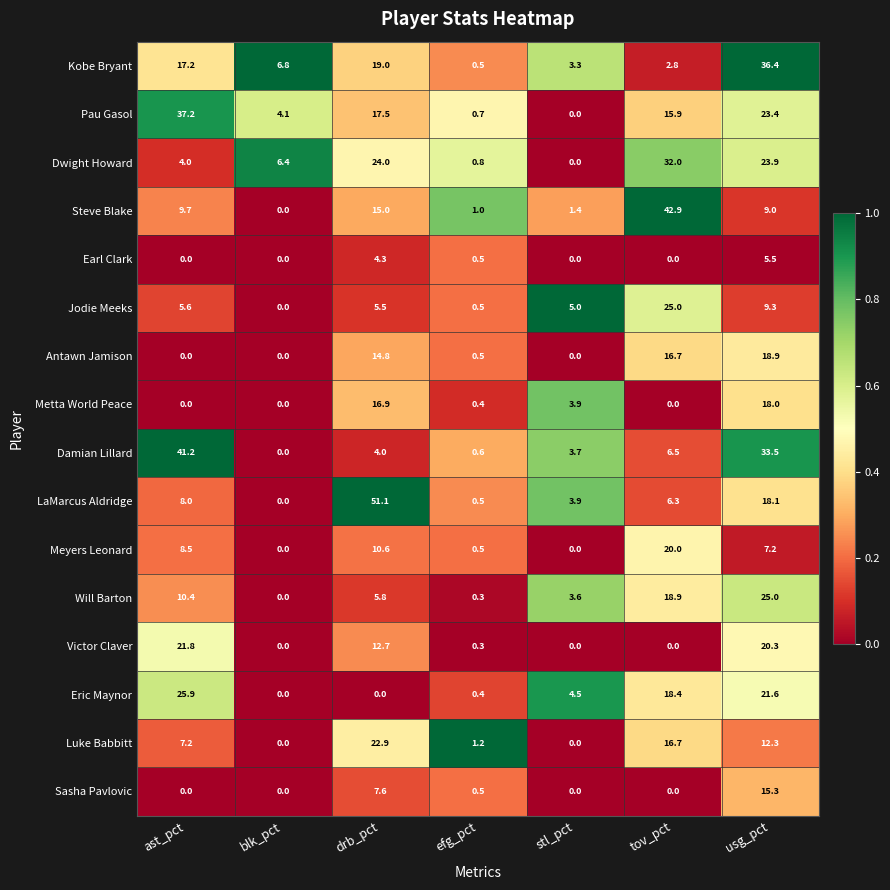

What is the sum of all Luke Babbitt values?

60.3